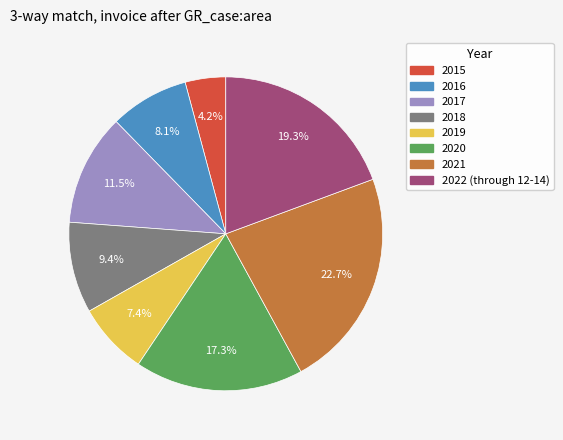

What is the ratio of the value at 2018 to the value at 2022 (through 12-14)?

0.5